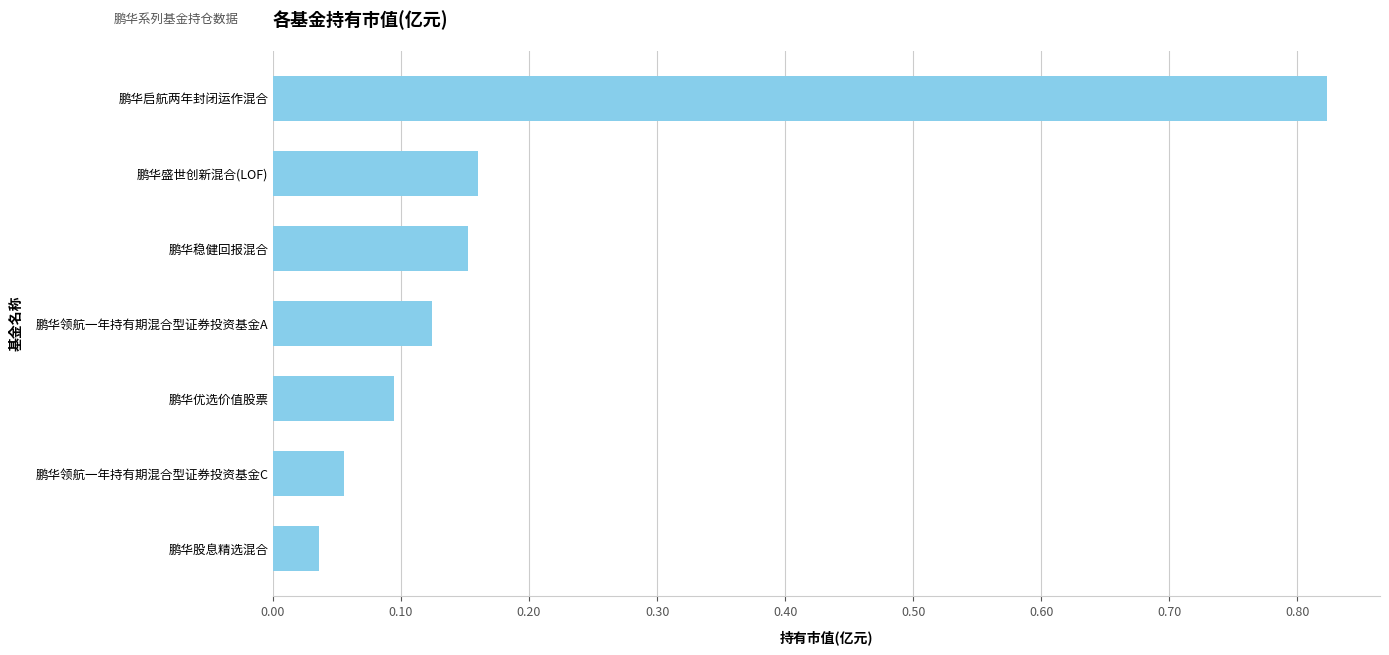

At which label is the value closest to 0?

鹏华股息精选混合